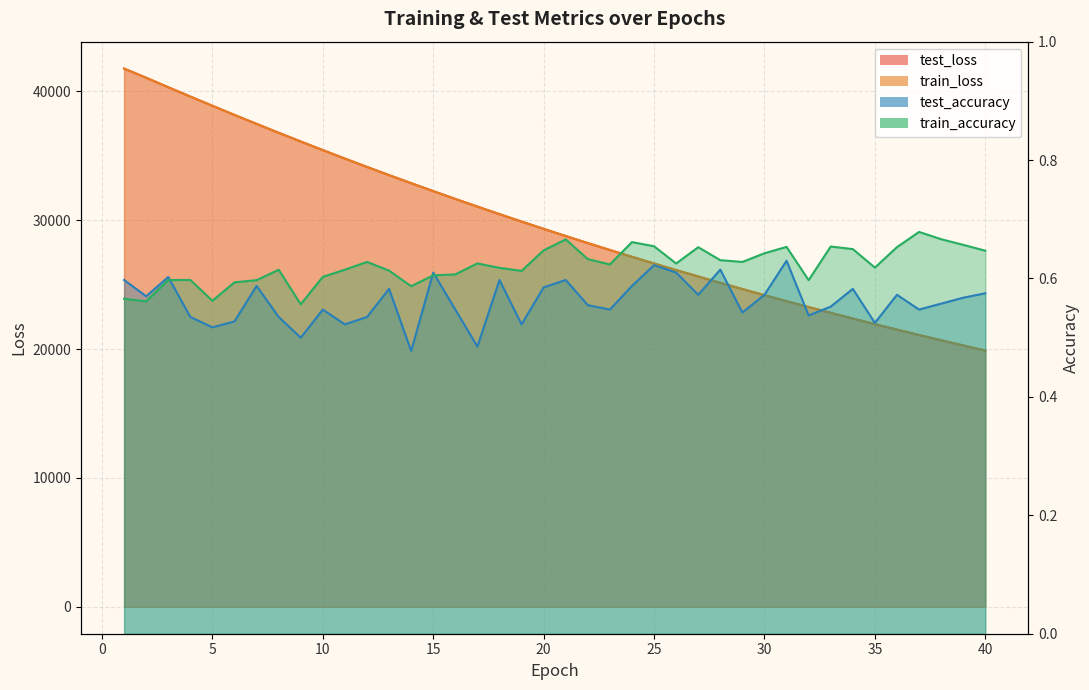

Rank the series at 17 from lowest to highest value.

test_accuracy, train_accuracy, train_loss, test_loss